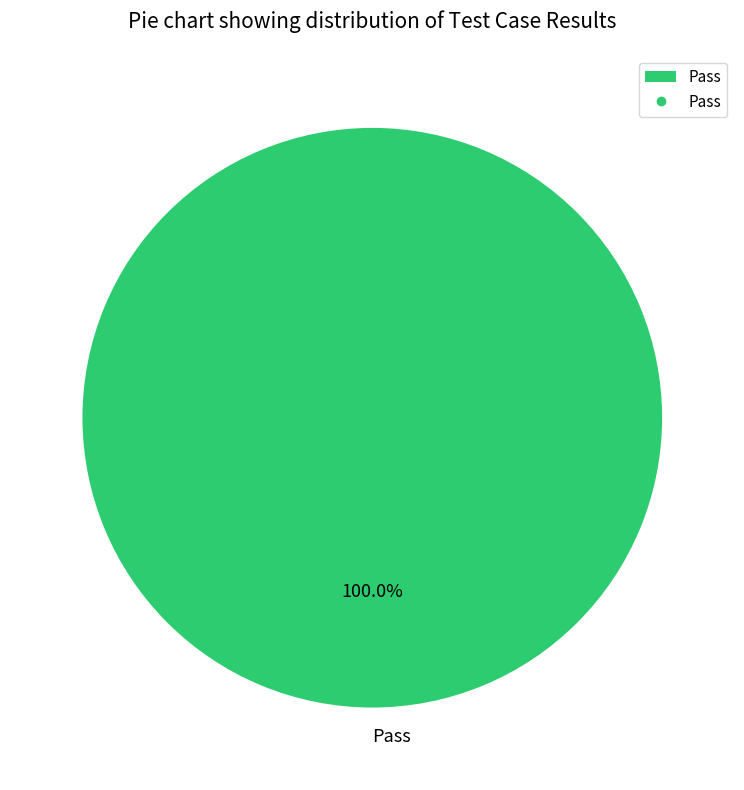

Rank the categories by value from highest to lowest.

Pass